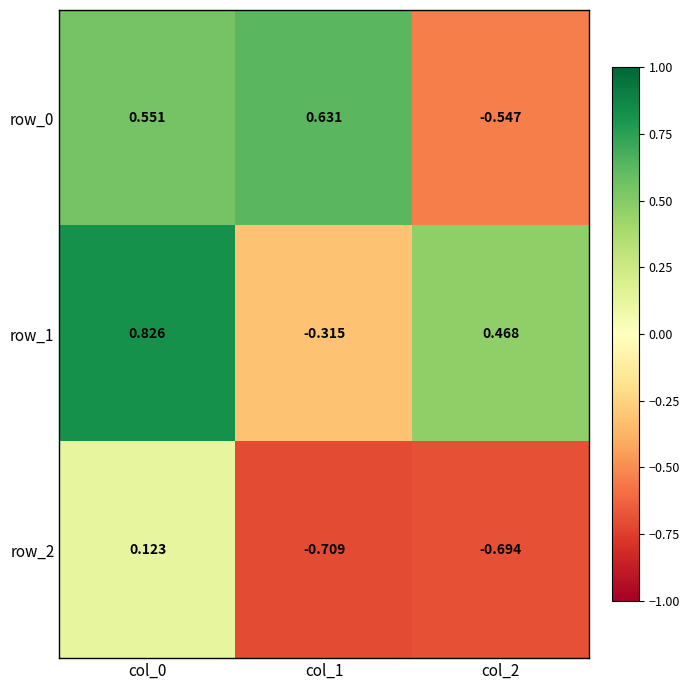

Reading left to right, list all the values displayed in this chart.

row_0: 0.6	0.6	-0.5
row_1: 0.8	-0.3	0.5
row_2: 0.1	-0.7	-0.7